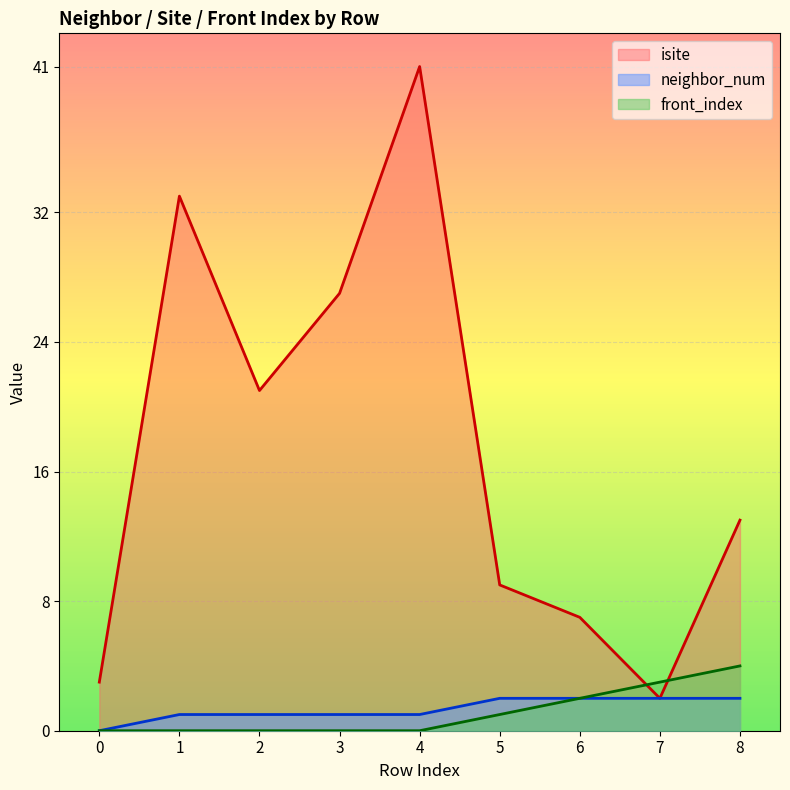

At how many categories does at least one series exceed 8?

6